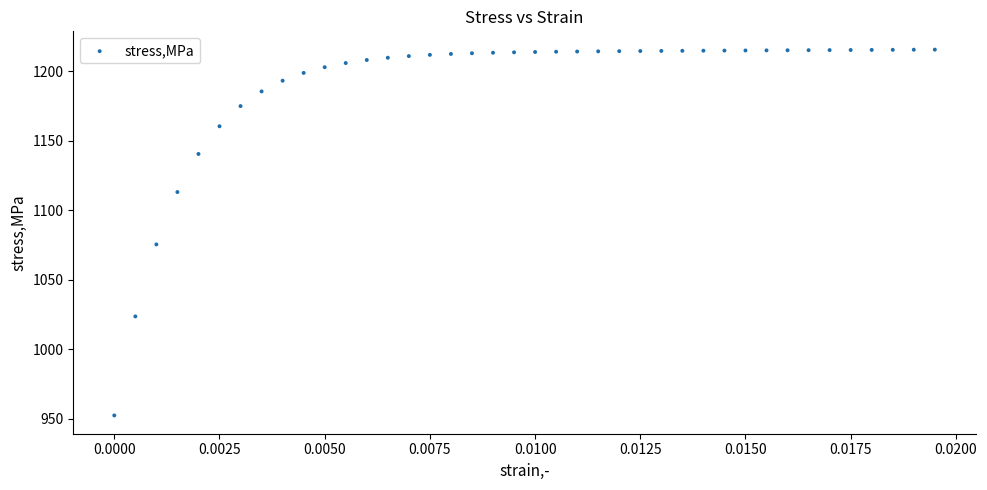

What is the range of Y values (max minus min)?

262.9